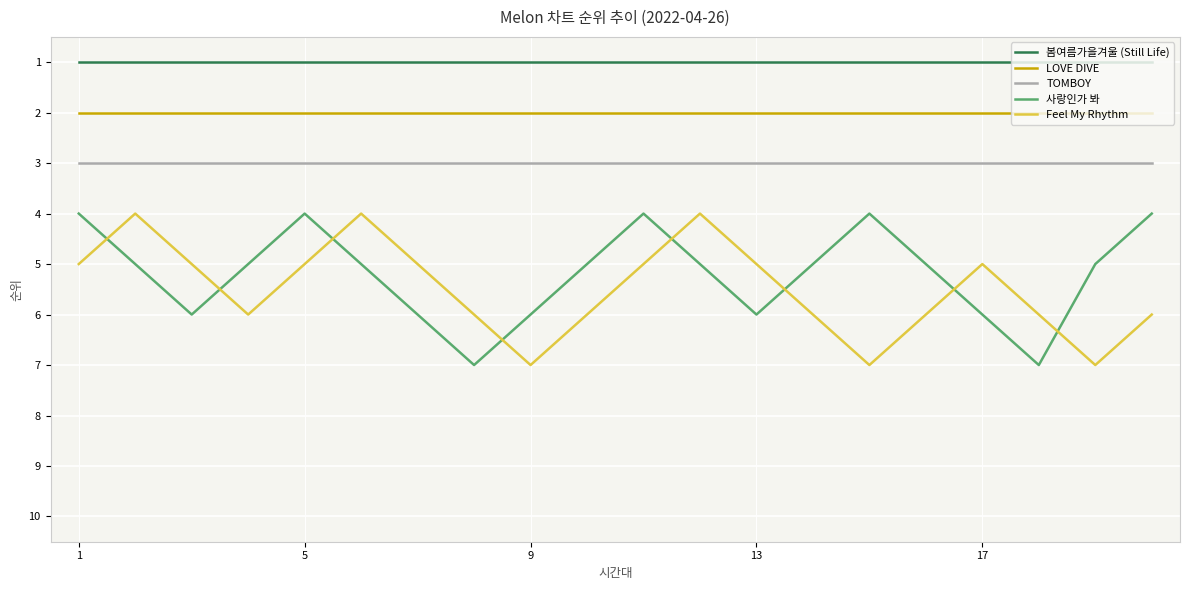

True or false: Feel My Rhythm and 봄여름가을겨울 (Still Life) cross at least once.

False